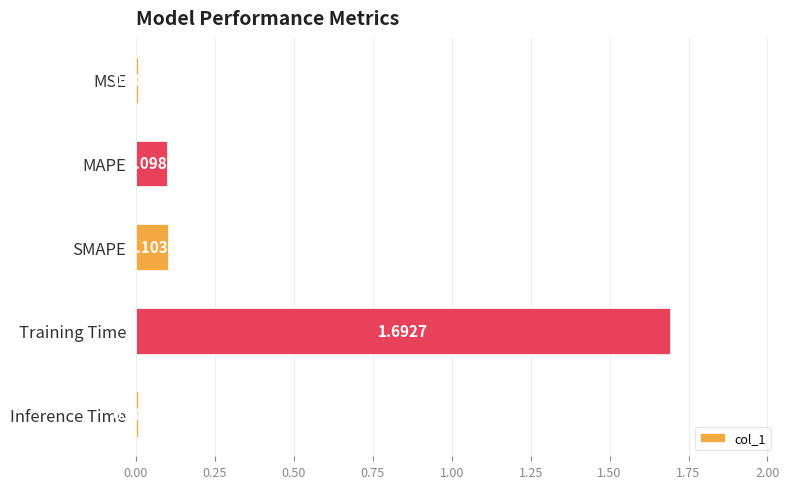

Where is the data nearest to the value 0?

Inference Time